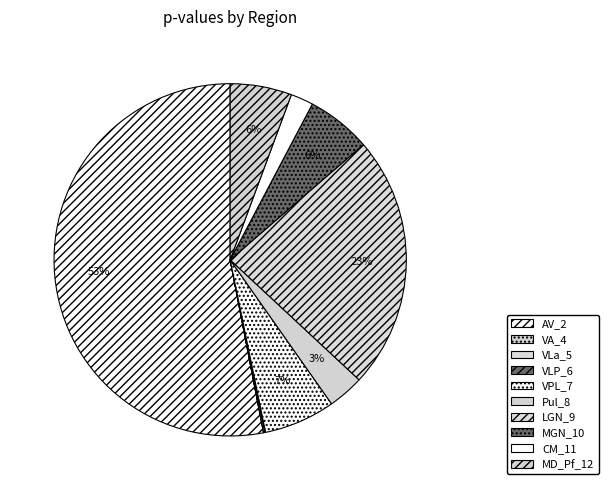

Is there any slice that represents more than half of the pie?

Yes